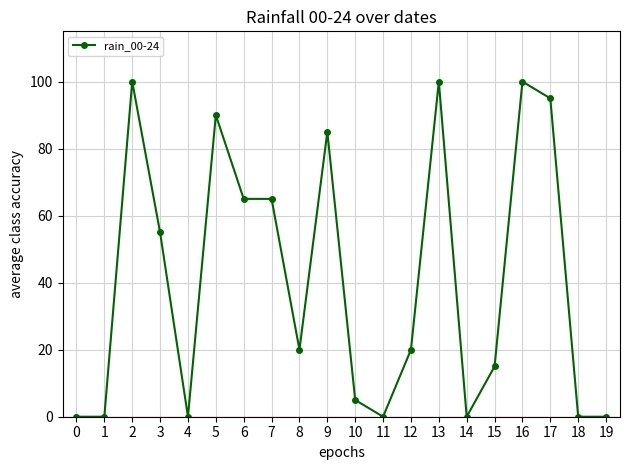

How many lines are shown in the chart?

1